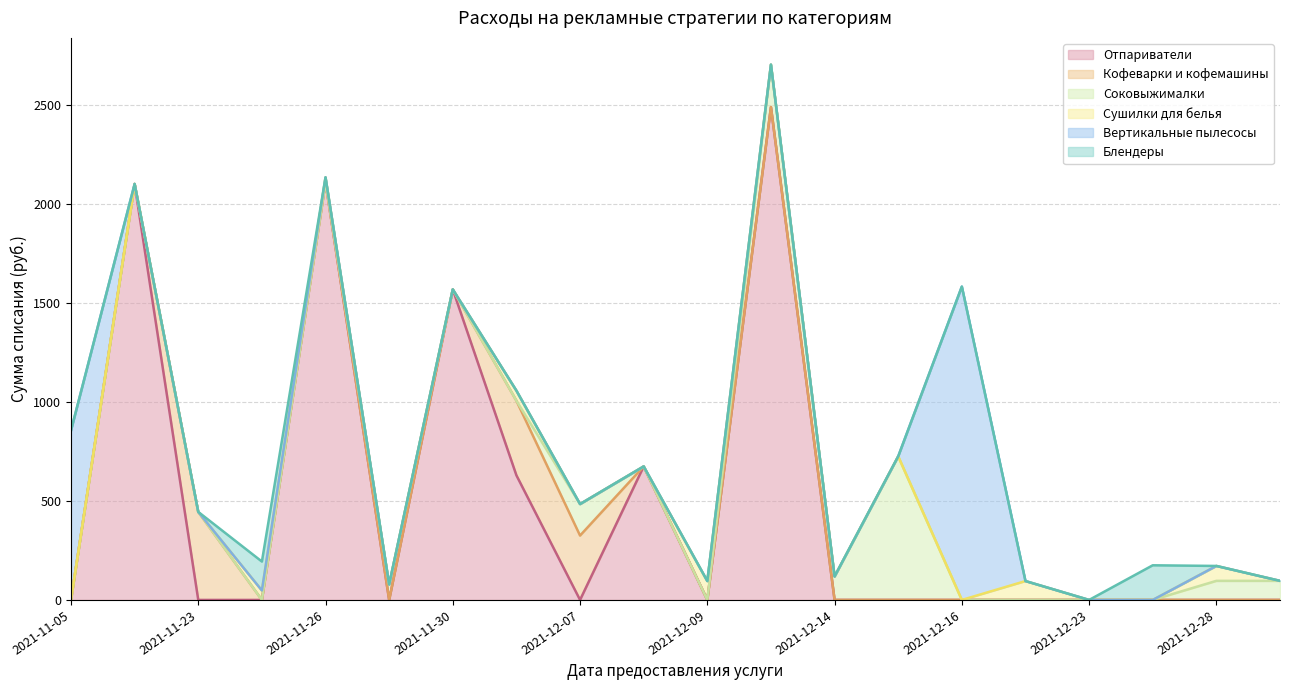

Reading right to left, list all the values displayed in this chart.

Отпариватели: 0.0	0.0	0.0	0.0	0.0	0.0	0.0	0.0	2491.5	0.0	674.7	0.0	629.8	1569.4	0.0	2111.7	0.0	0.0	2102.3	0.0
Кофеварки и кофемашины: 0.0	0.0	0.0	0.0	0.0	0.0	0.0	0.0	0.0	0.0	0.0	325.3	377.1	0.0	0.0	0.0	0.0	444.9	0.0	0.0
Соковыжималки: 96.4	96.4	0.0	0.0	0.0	0.0	725.7	118.6	214.0	0.0	0.0	159.2	0.0	0.0	78.2	0.0	0.0	0.0	0.0	0.0
Сушилки для белья: 0.0	75.3	0.0	0.0	95.4	0.0	0.0	0.0	0.0	95.4	0.0	0.0	50.9	0.0	0.0	24.2	47.7	0.0	0.0	0.0
Вертикальные пылесосы: 0.0	0.0	0.0	0.0	0.0	1583.9	0.0	0.0	0.0	0.0	0.0	0.0	0.0	0.0	0.0	0.0	0.0	0.0	0.0	856.5
Блендеры: 0.0	0.0	175.1	0.0	0.0	0.0	0.0	0.0	0.0	0.0	0.0	0.0	0.0	0.0	0.0	0.0	146.3	0.0	0.0	0.0